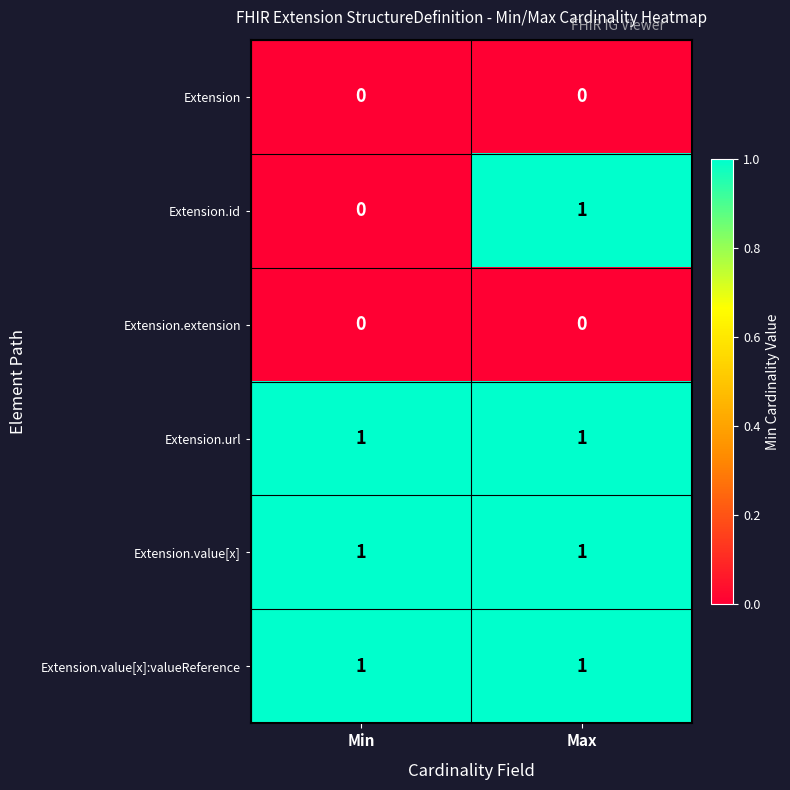

What is the total value across all series at Max?

4